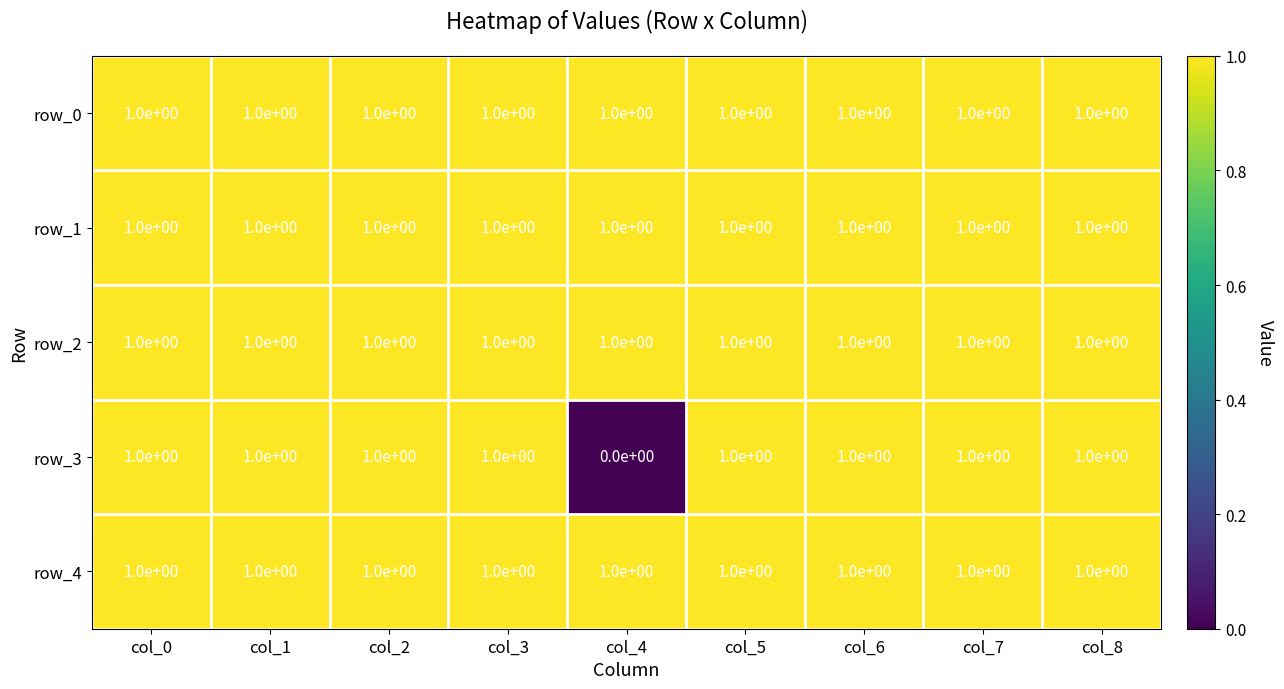

What is the approximate value of row_3 at col_7?

1